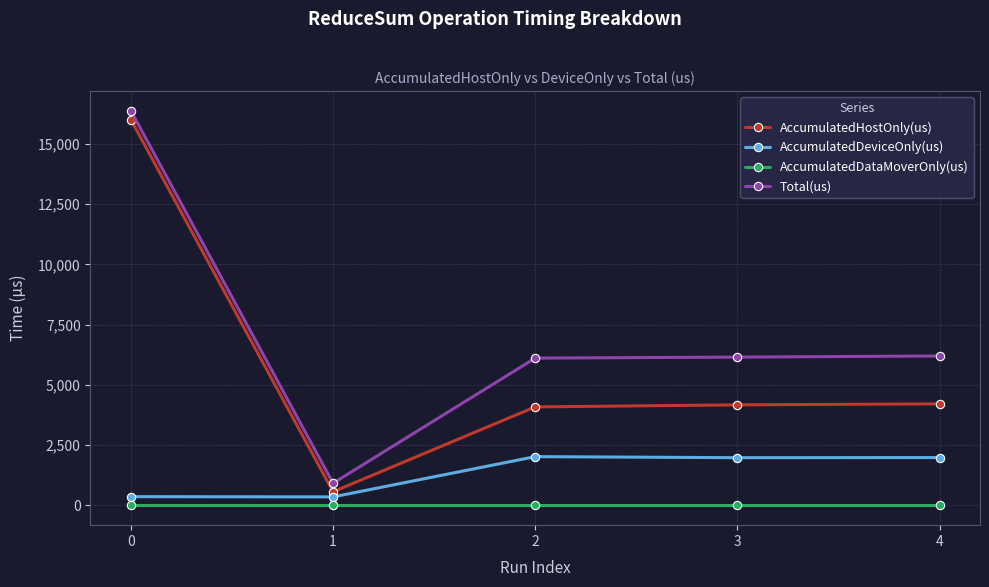

Which series has the widest spread of values?

Total(us)